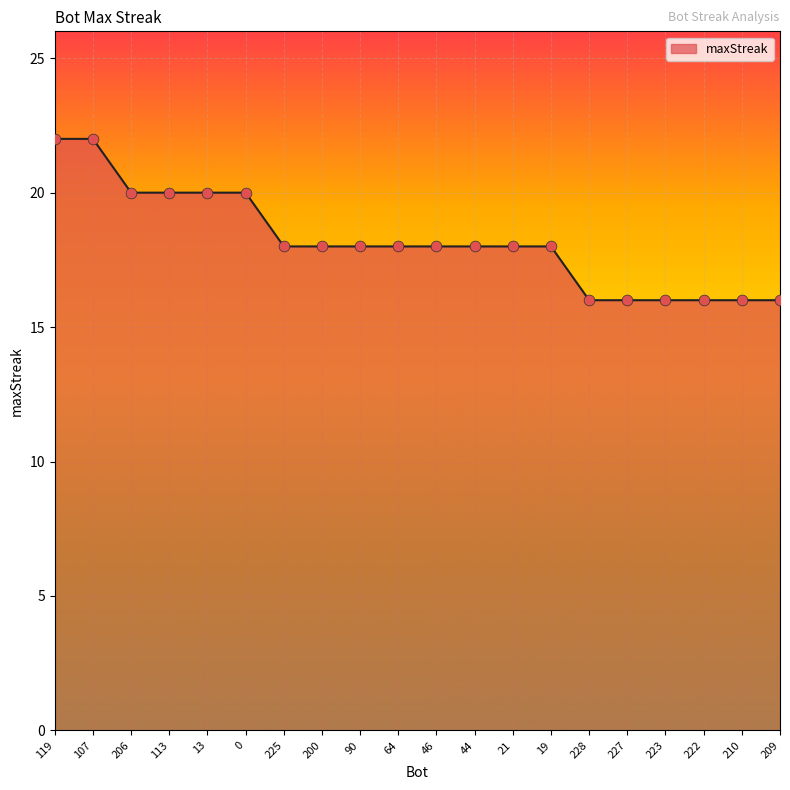

Between 64 and 227, which is larger?

64